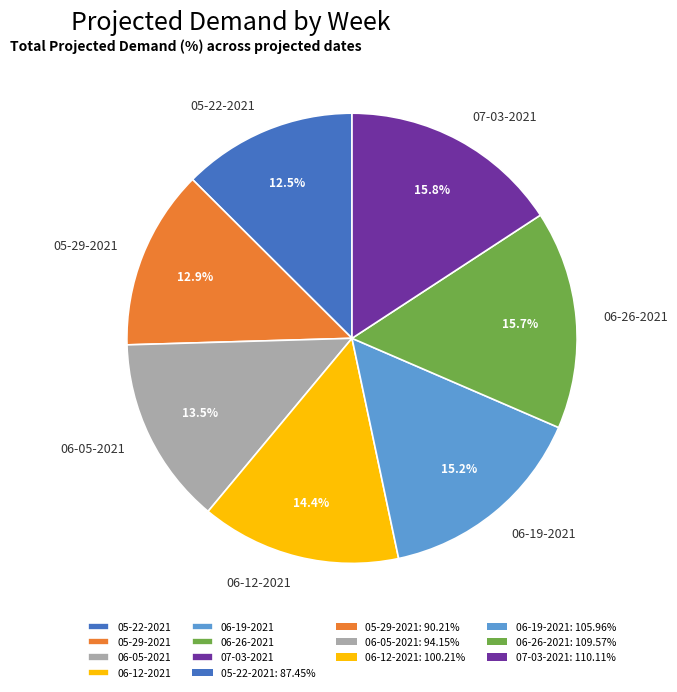

To the nearest percent, what percentage of the pie is 06-12-2021?

14%